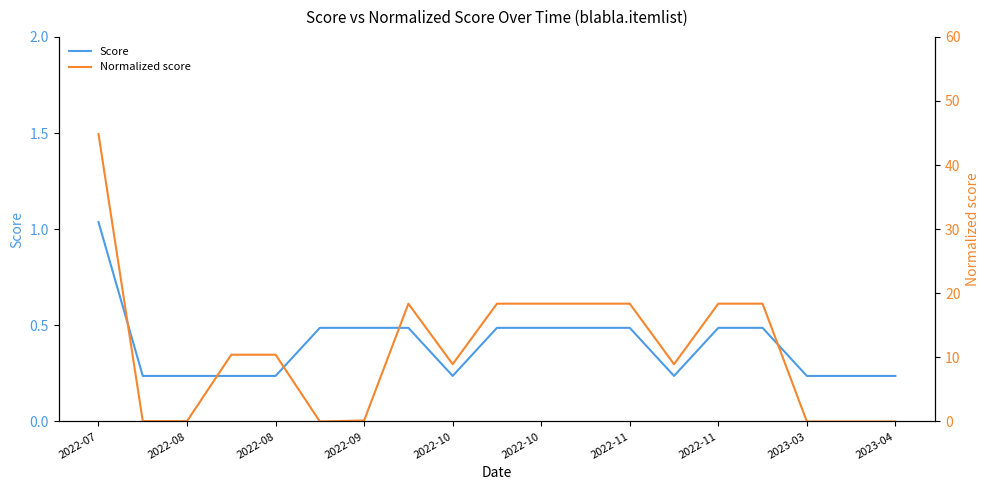

List the series in order of their overall mean, highest first.

Normalized score, Score